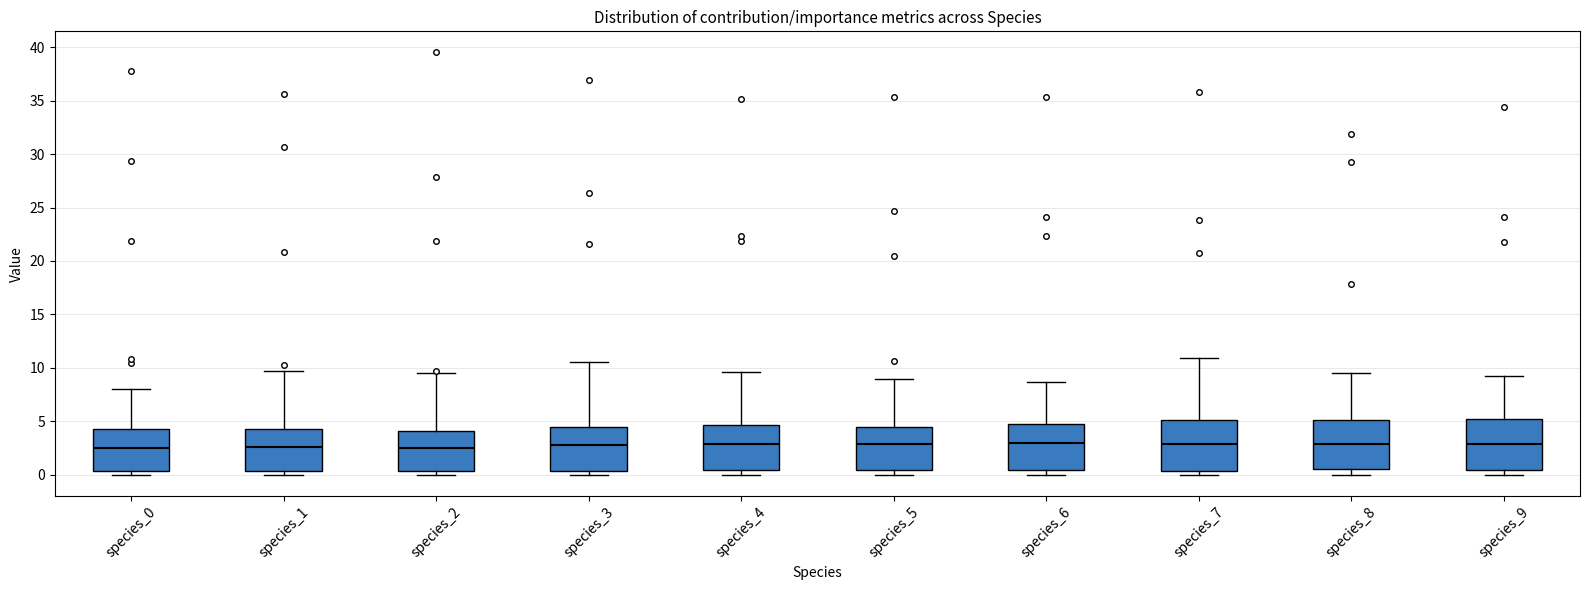

Where does the median line of the box for species_9 sit on the y-axis? The values are not printed on the chart, so give them approximately, as read against the axis.

3.0